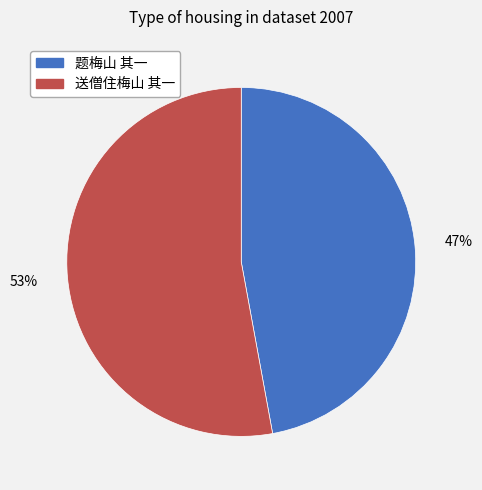

Approximately how many times larger is the value at 题梅山 其一 compared to 送僧住梅山 其一?

0.9